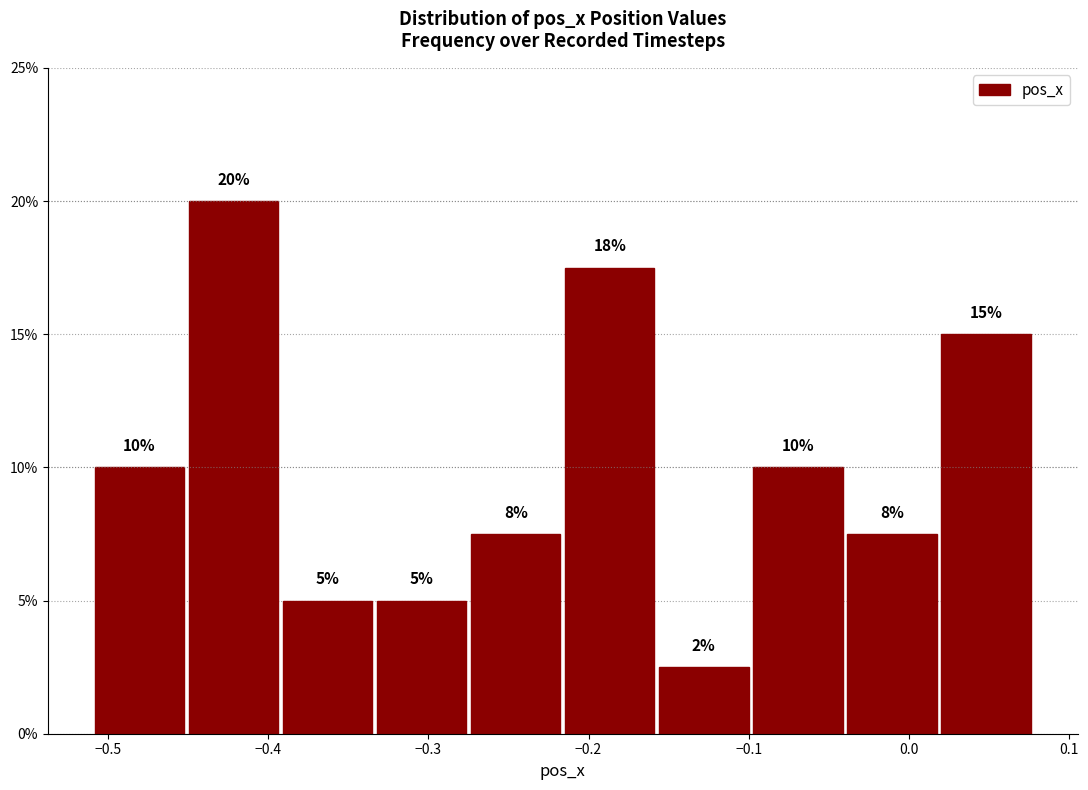

Over which range of the x-axis is the bar tallest?

-0.45 to -0.39